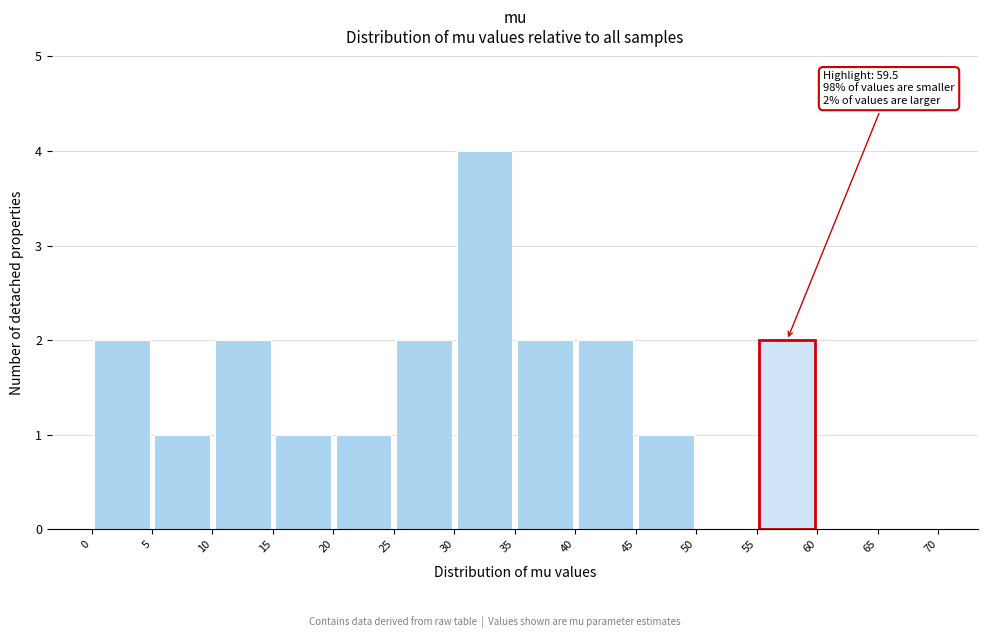

Which range on the x-axis has the tallest bar?

30 to 35